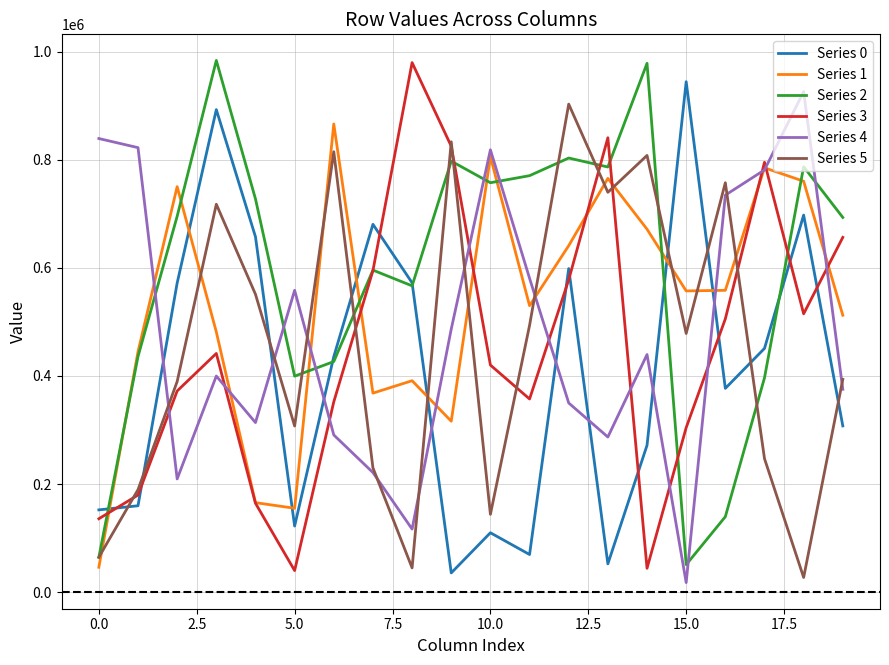

How many series are shown in this chart?

6